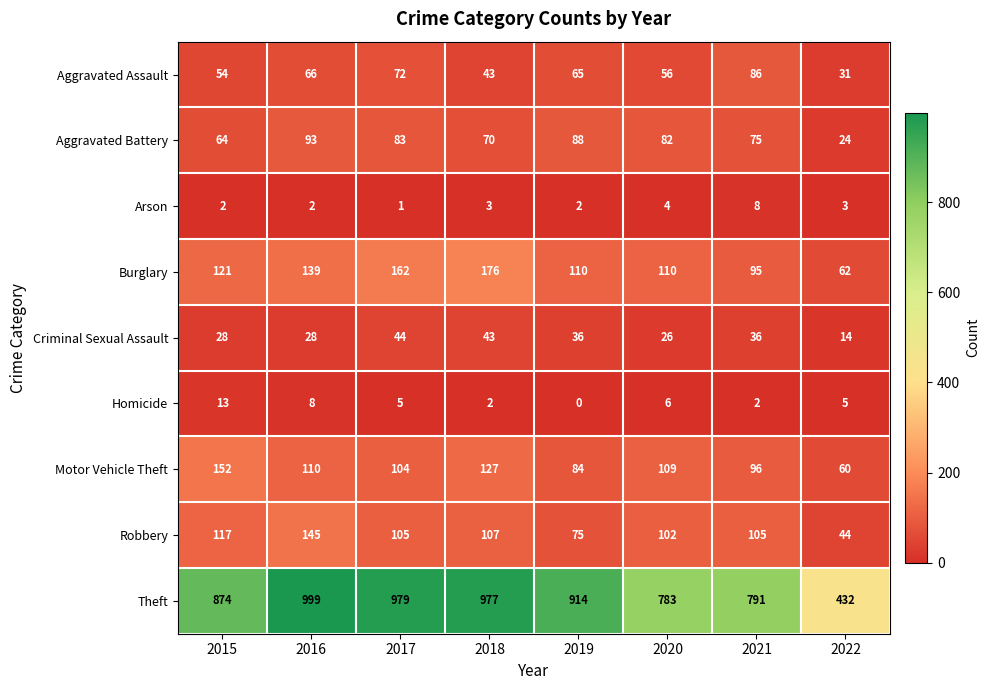

Which series has the widest spread of values?

Theft